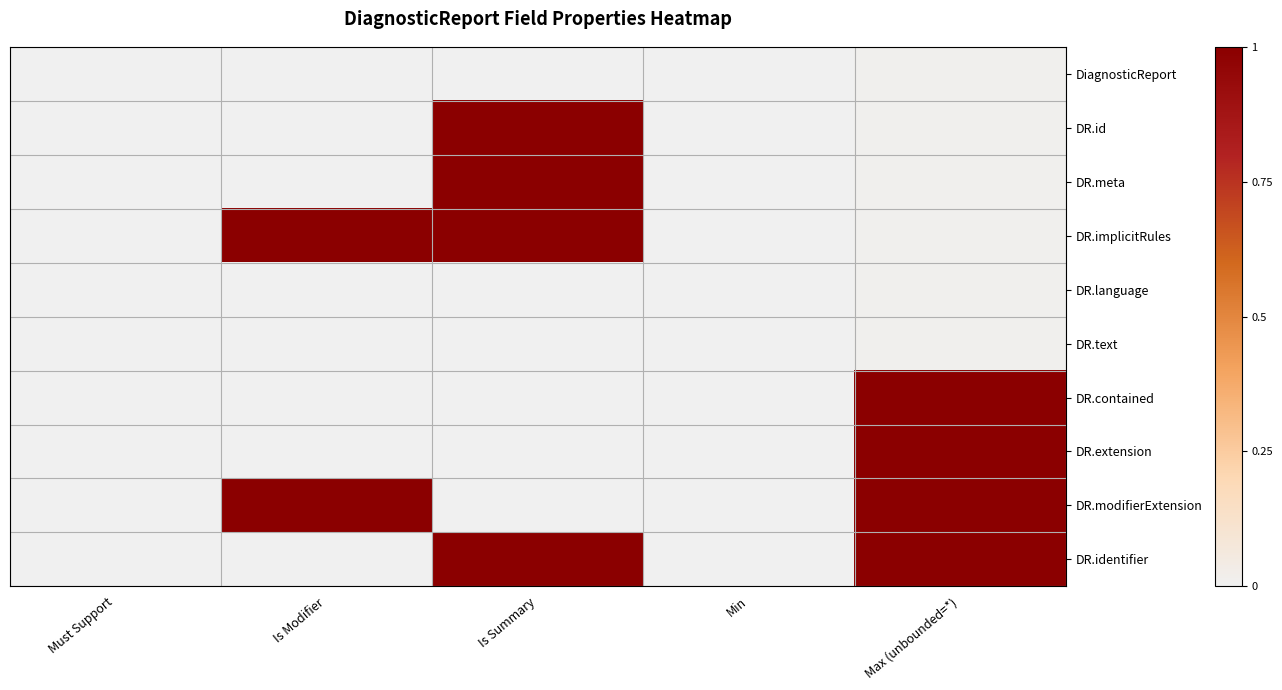

What is the maximum value shown in the chart?

1.0